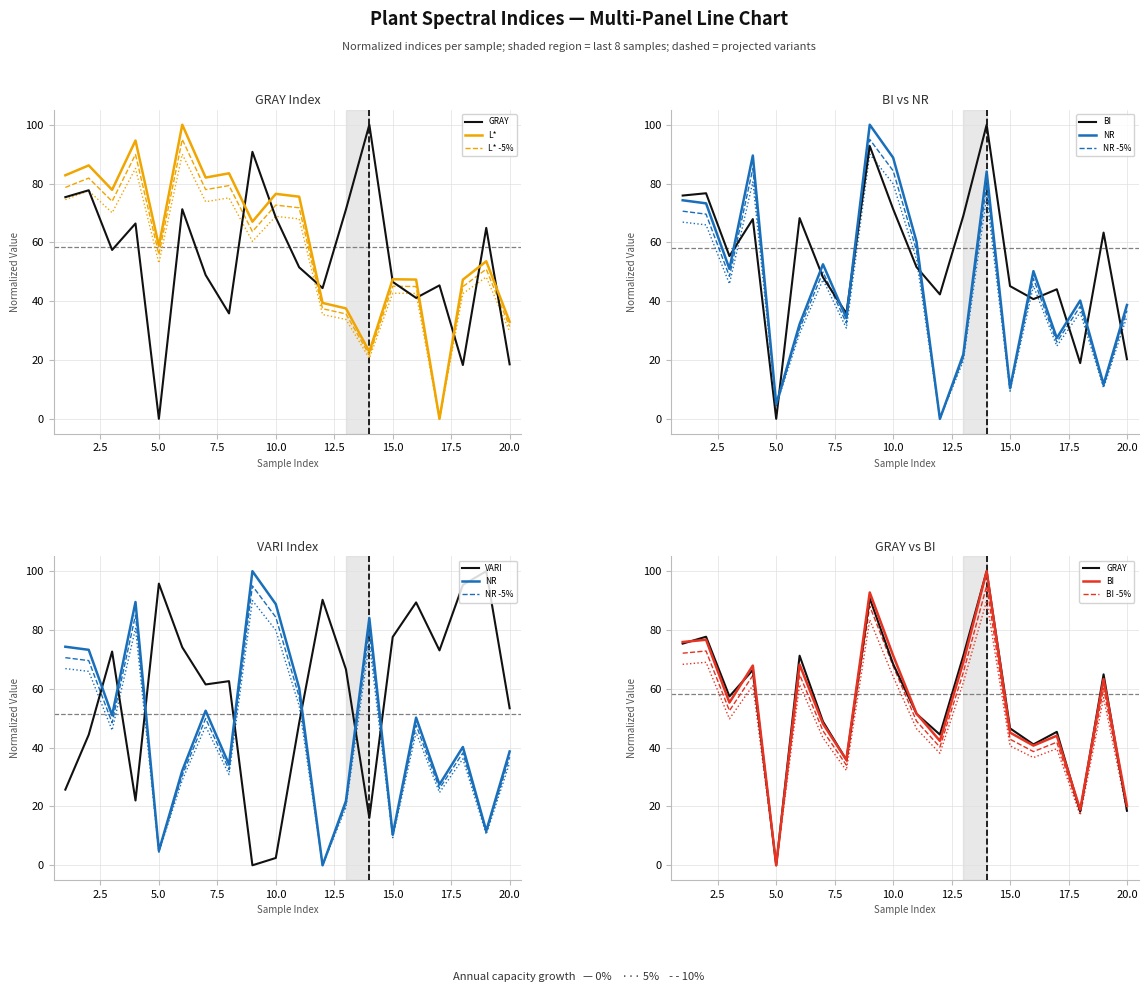

What is the value of the L* point at the 15th from the left?

47.5